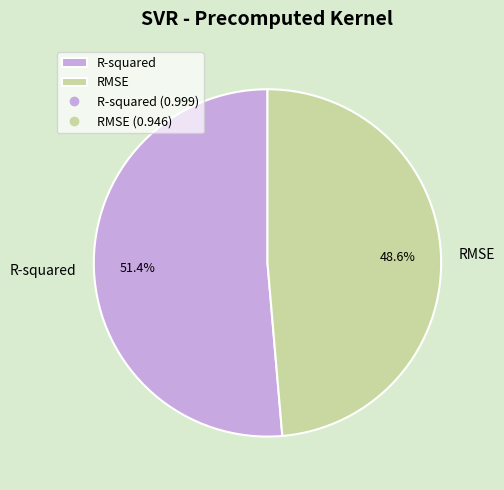

Count the number of slices in the pie.

2